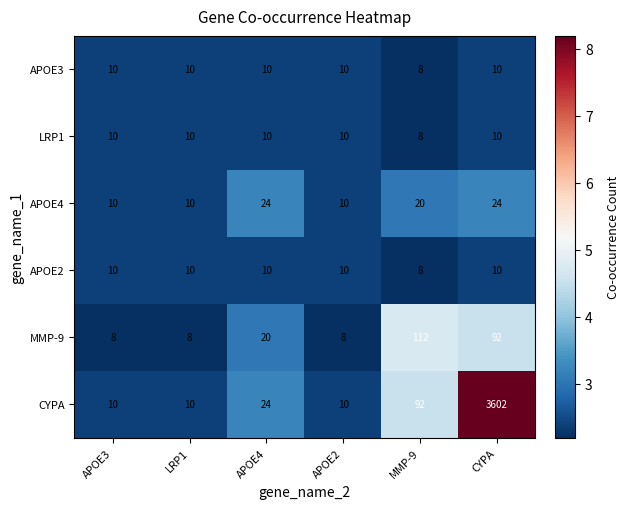

Is it true that APOE3 equals 8 at MMP-9?

True